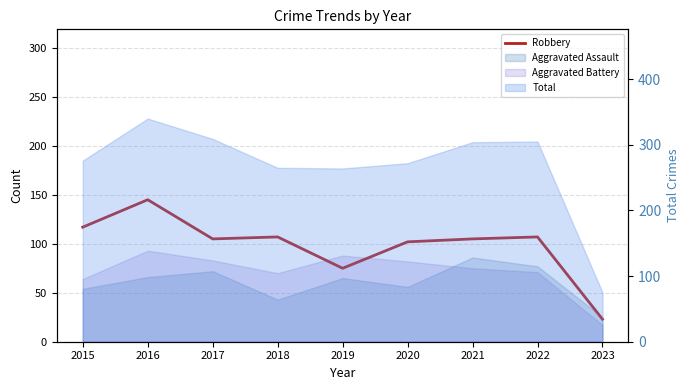

Which category has the highest value across all series?

2016